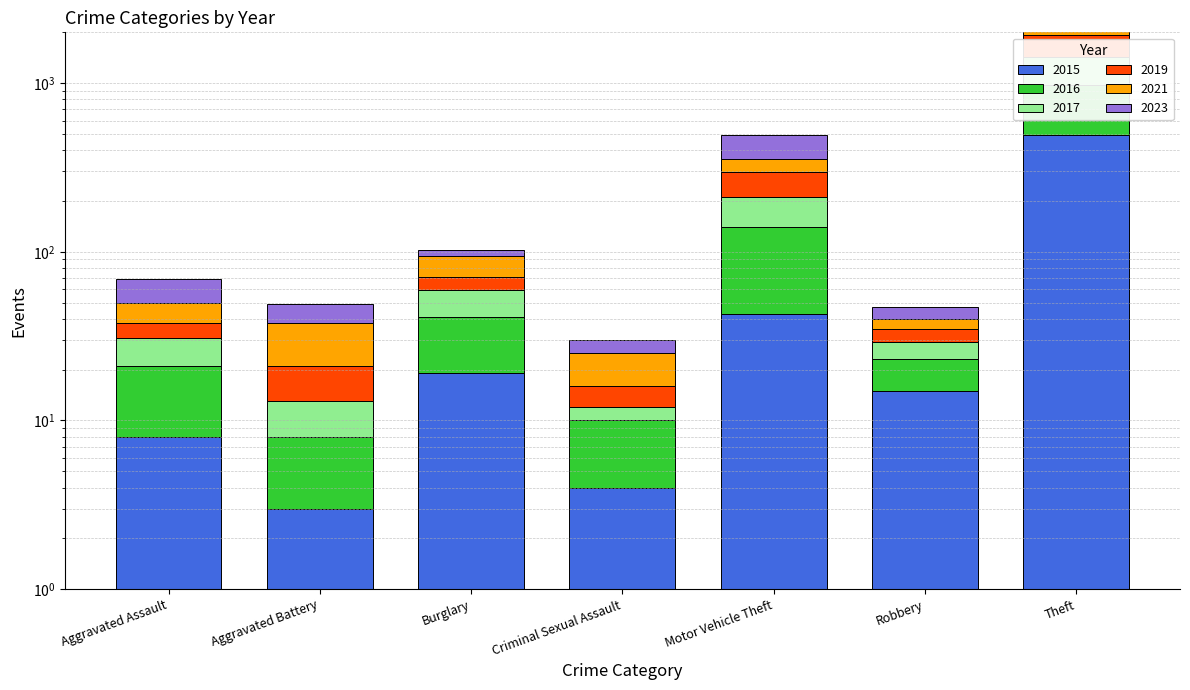

At which label does 2015 first exceed 15?

Burglary